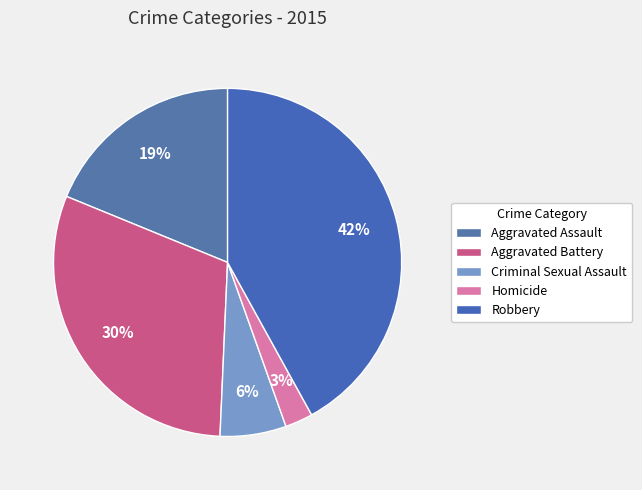

Between Aggravated Assault and Robbery, which is larger?

Robbery